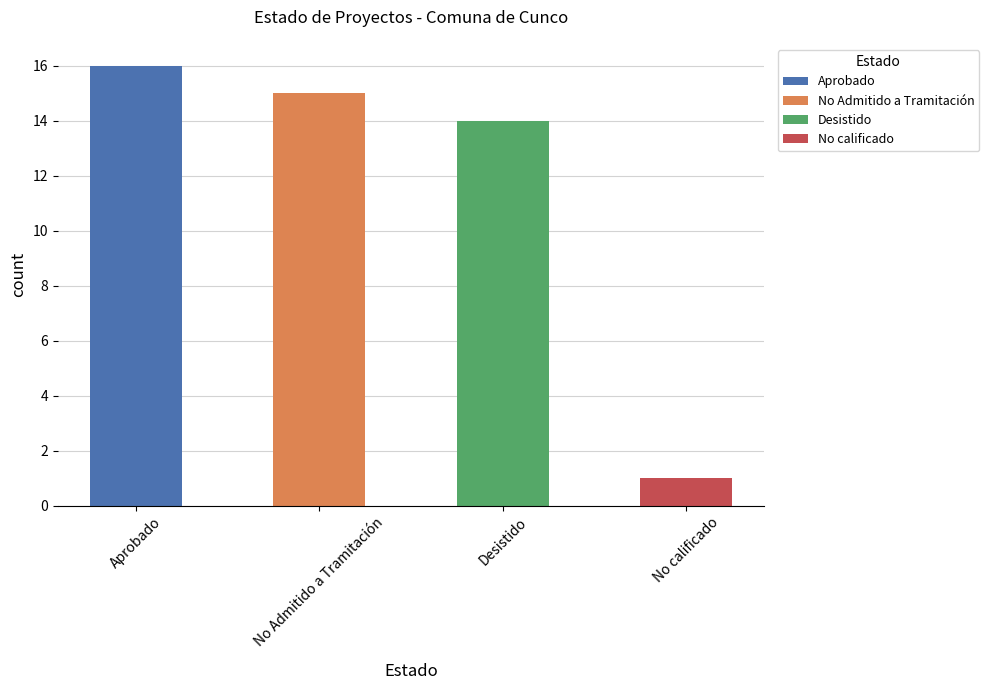

What is the label of the 4th bar from the left?

No calificado